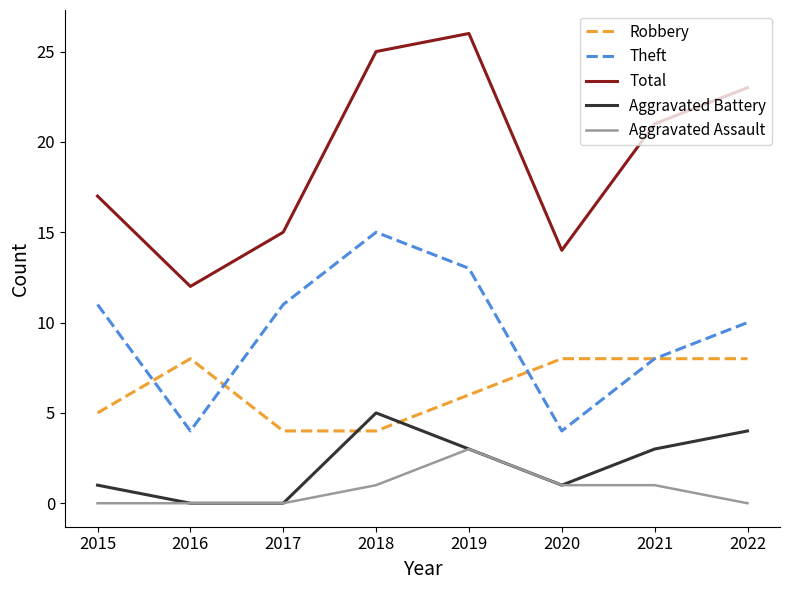

In Aggravated Battery, how many points are higher than both neighbors (excluding endpoints)?

1